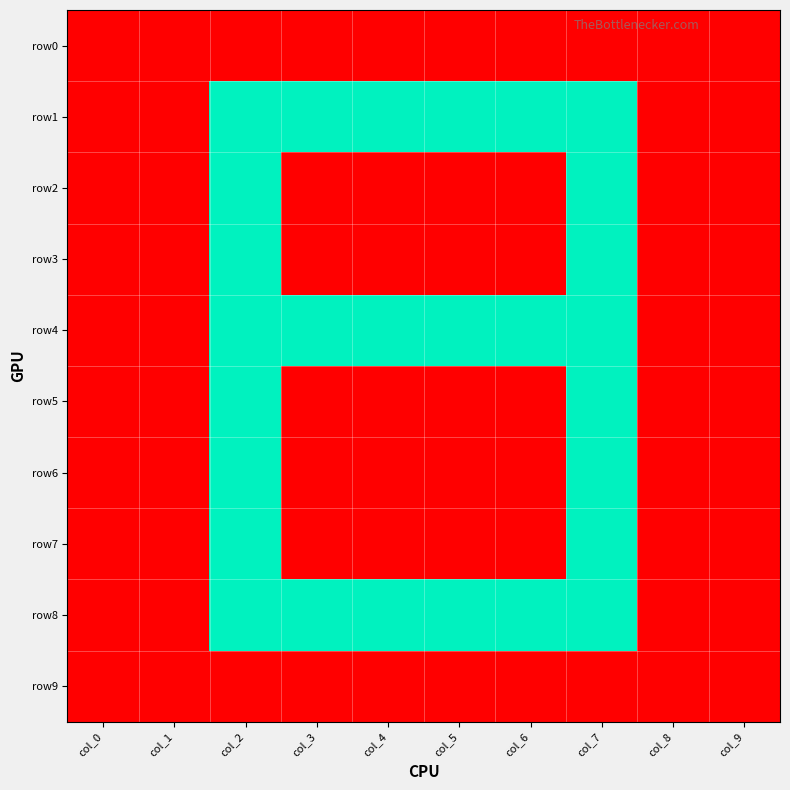

Reading left to right, what are all the values shown in this chart?

row0: col_0=0	col_1=0	col_2=0	col_3=0	col_4=0	col_5=0	col_6=0	col_7=0	col_8=0	col_9=0
row1: col_0=0	col_1=0	col_2=1	col_3=1	col_4=1	col_5=1	col_6=1	col_7=1	col_8=0	col_9=0
row2: col_0=0	col_1=0	col_2=1	col_3=0	col_4=0	col_5=0	col_6=0	col_7=1	col_8=0	col_9=0
row3: col_0=0	col_1=0	col_2=1	col_3=0	col_4=0	col_5=0	col_6=0	col_7=1	col_8=0	col_9=0
row4: col_0=0	col_1=0	col_2=1	col_3=1	col_4=1	col_5=1	col_6=1	col_7=1	col_8=0	col_9=0
row5: col_0=0	col_1=0	col_2=1	col_3=0	col_4=0	col_5=0	col_6=0	col_7=1	col_8=0	col_9=0
row6: col_0=0	col_1=0	col_2=1	col_3=0	col_4=0	col_5=0	col_6=0	col_7=1	col_8=0	col_9=0
row7: col_0=0	col_1=0	col_2=1	col_3=0	col_4=0	col_5=0	col_6=0	col_7=1	col_8=0	col_9=0
row8: col_0=0	col_1=0	col_2=1	col_3=1	col_4=1	col_5=1	col_6=1	col_7=1	col_8=0	col_9=0
row9: col_0=0	col_1=0	col_2=0	col_3=0	col_4=0	col_5=0	col_6=0	col_7=0	col_8=0	col_9=0